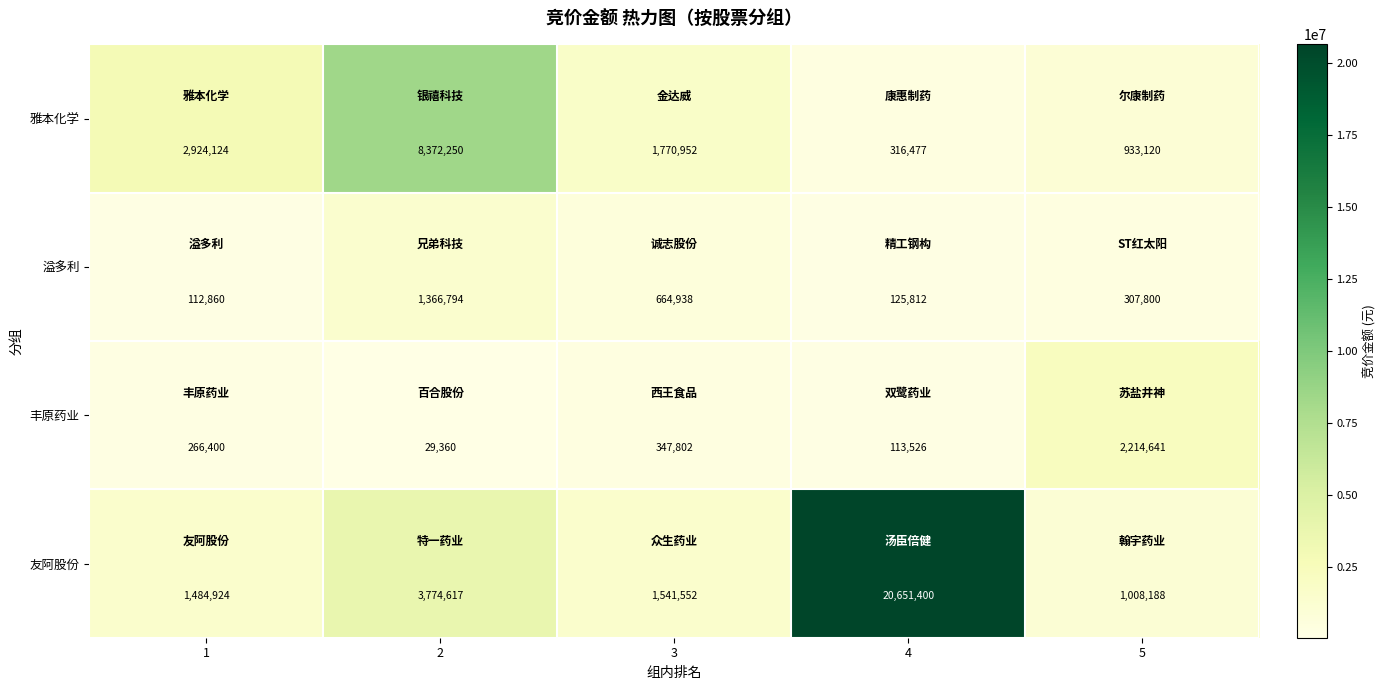

What is the minimum value for 丰原药业?

29360